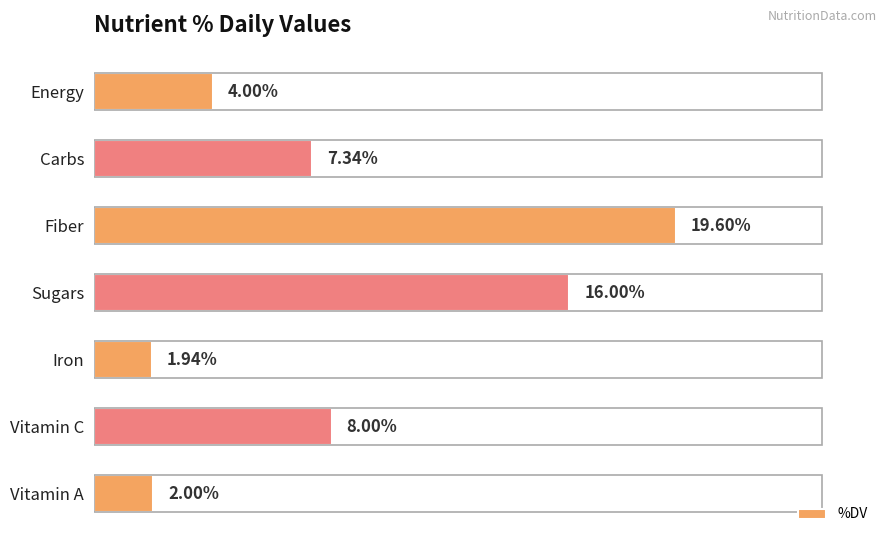

Are the bars horizontal?

Yes